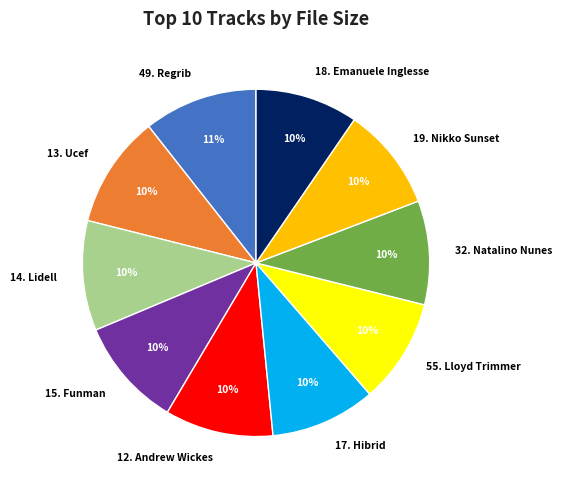

Is the sum of 17. Hibrid and 32. Natalino Nunes greater than half?

No